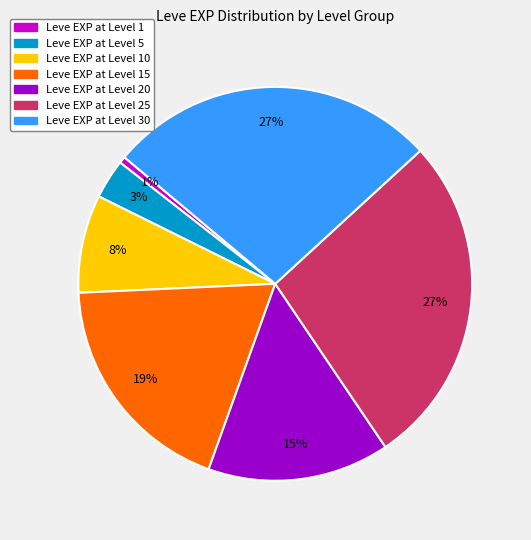

Is there any slice that represents more than half of the pie?

No